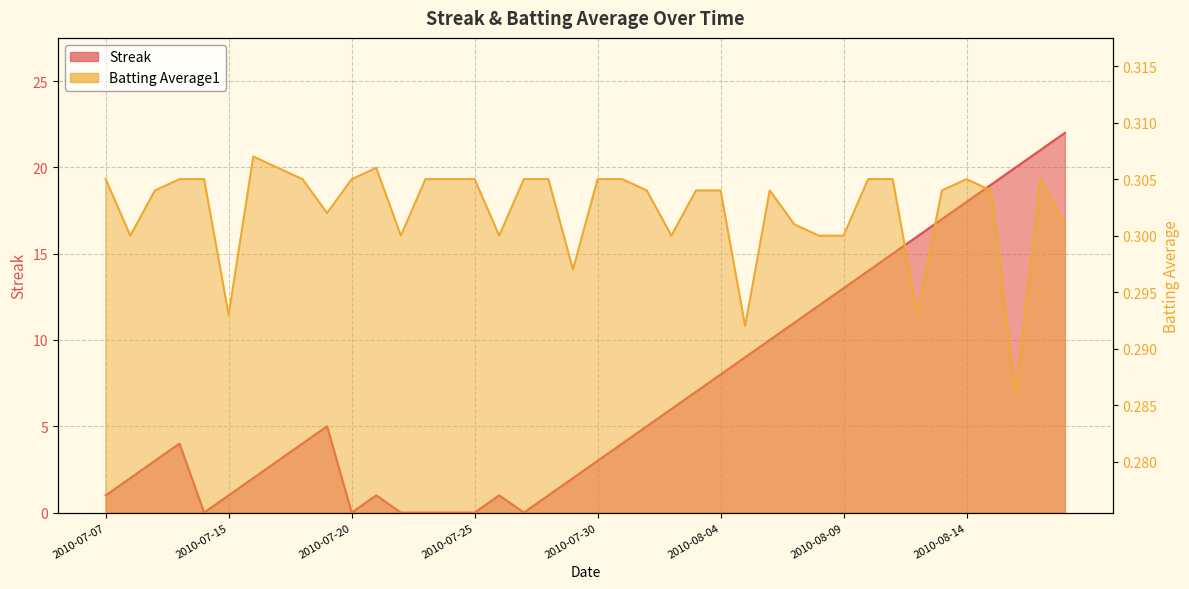

What is the label of the 2nd point from the left?

2010-07-08